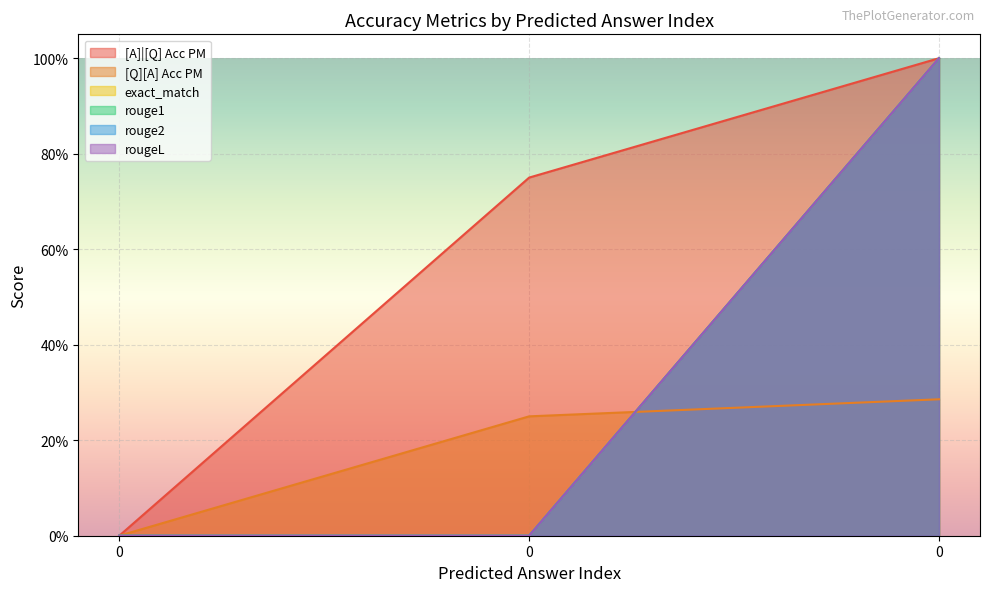

Reading right to left, list all the values displayed in this chart.

[A]|[Q] Acc PM: 1.0	0.8	0.0
[Q][A] Acc PM: 0.3	0.2	0.0
exact_match: 1.0	0.0	0.0
rouge1: 1.0	0.0	0.0
rouge2: 1.0	0.0	0.0
rougeL: 1.0	0.0	0.0